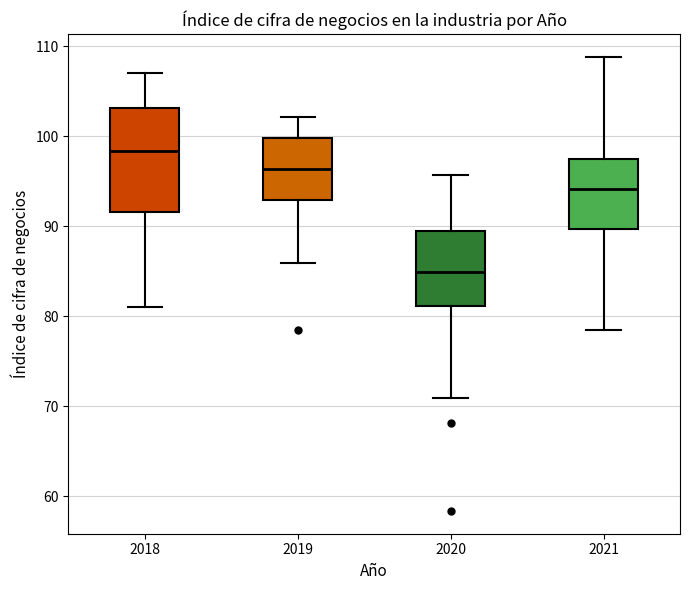

Where is the lower edge of the box at x = 2018 on the y-axis? The values are not printed on the chart, so give them approximately, as read against the axis.

92